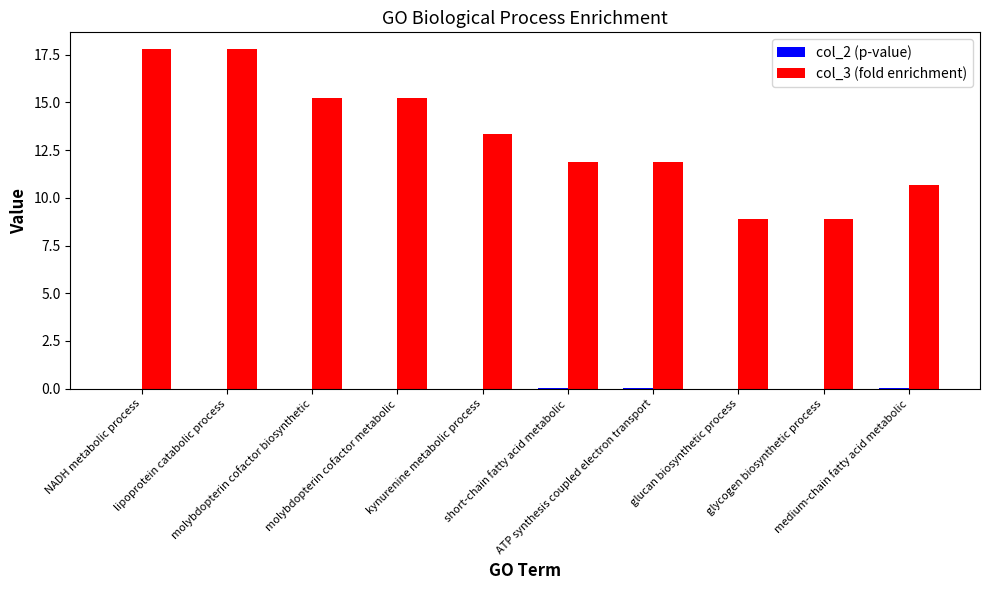

What is the greatest value displayed?

17.8